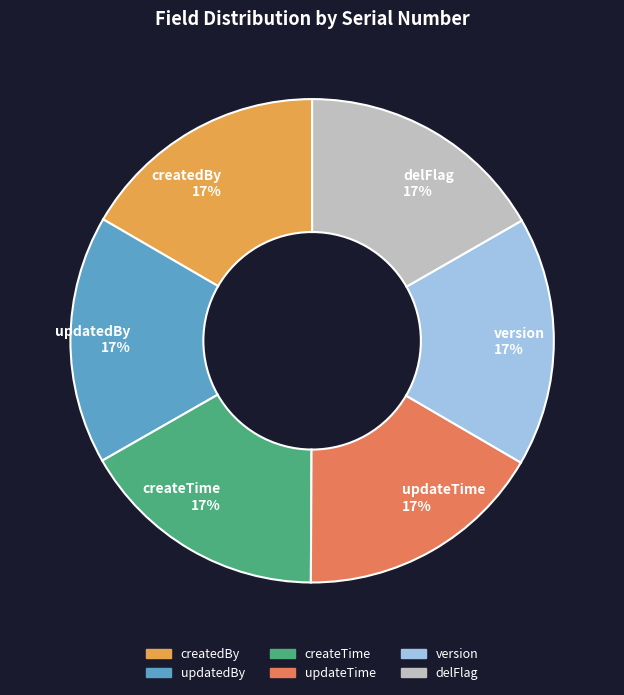

Approximately how many times larger is the value at createdBy compared to updateTime?

1.0